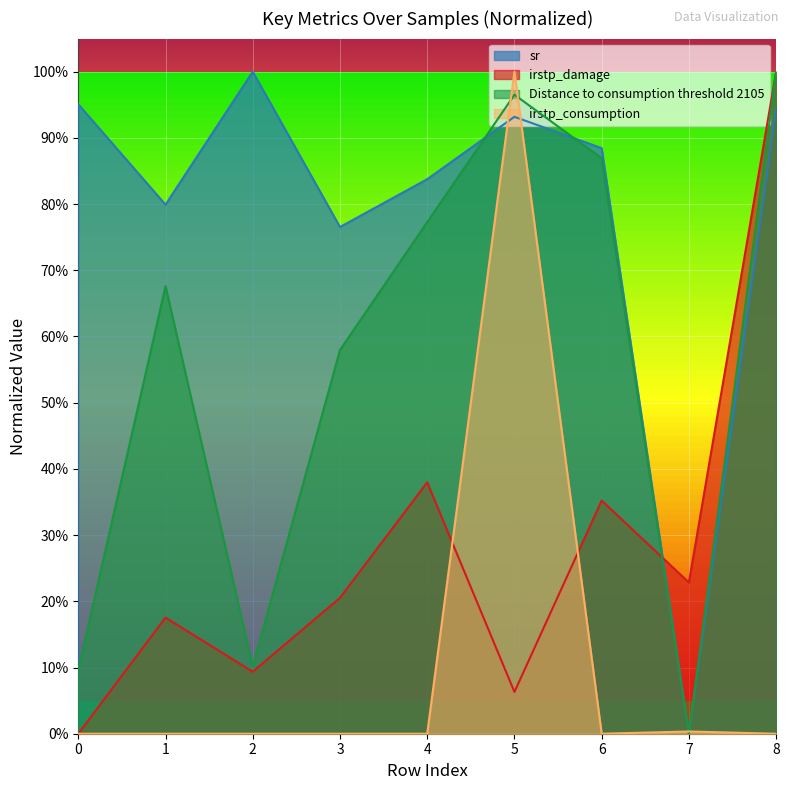

How many intersections are there between sr and Distance to consumption threshold 2105?

2